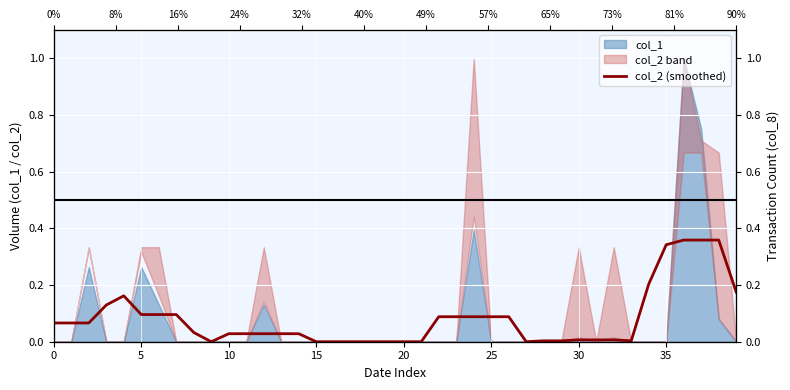

The chart shows a value of 0.0 at 18. True or false?

True